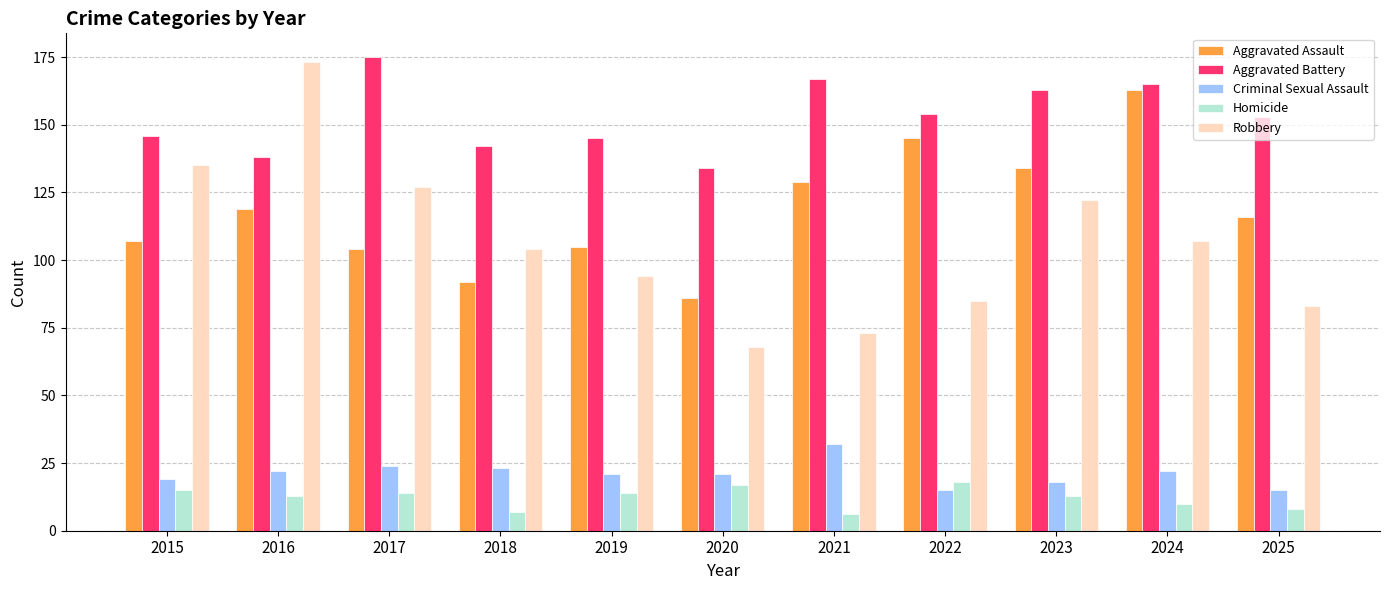

What is the lowest value of the Homicide series?

6